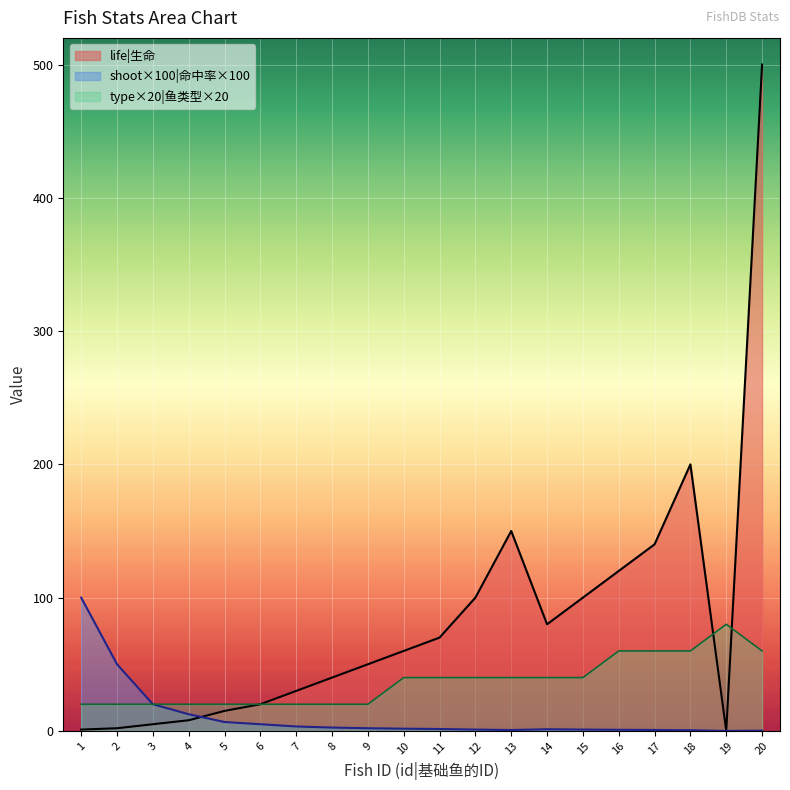

How many values are below 60?

10